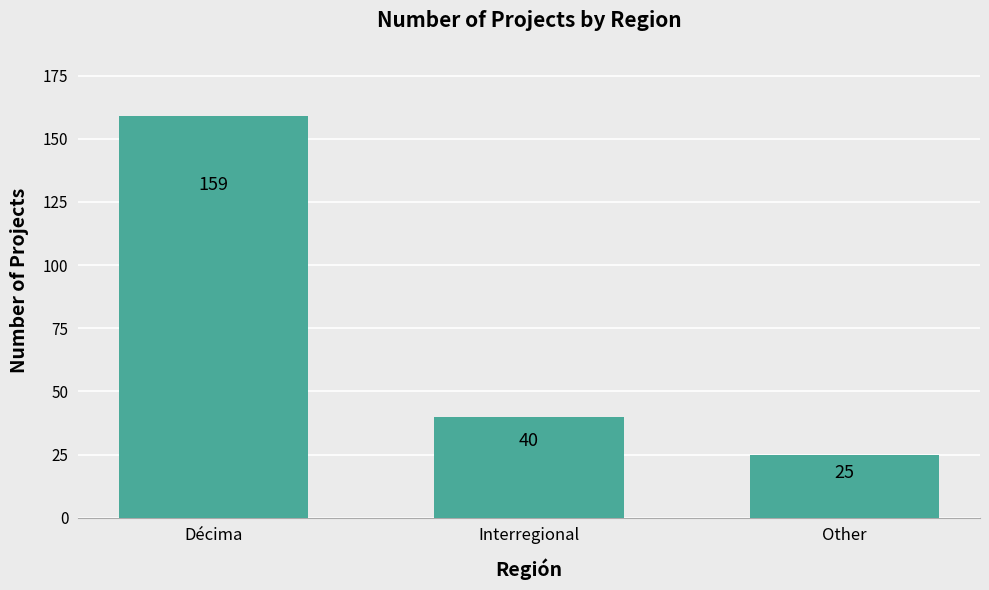

What is the minimum value shown in the chart?

25